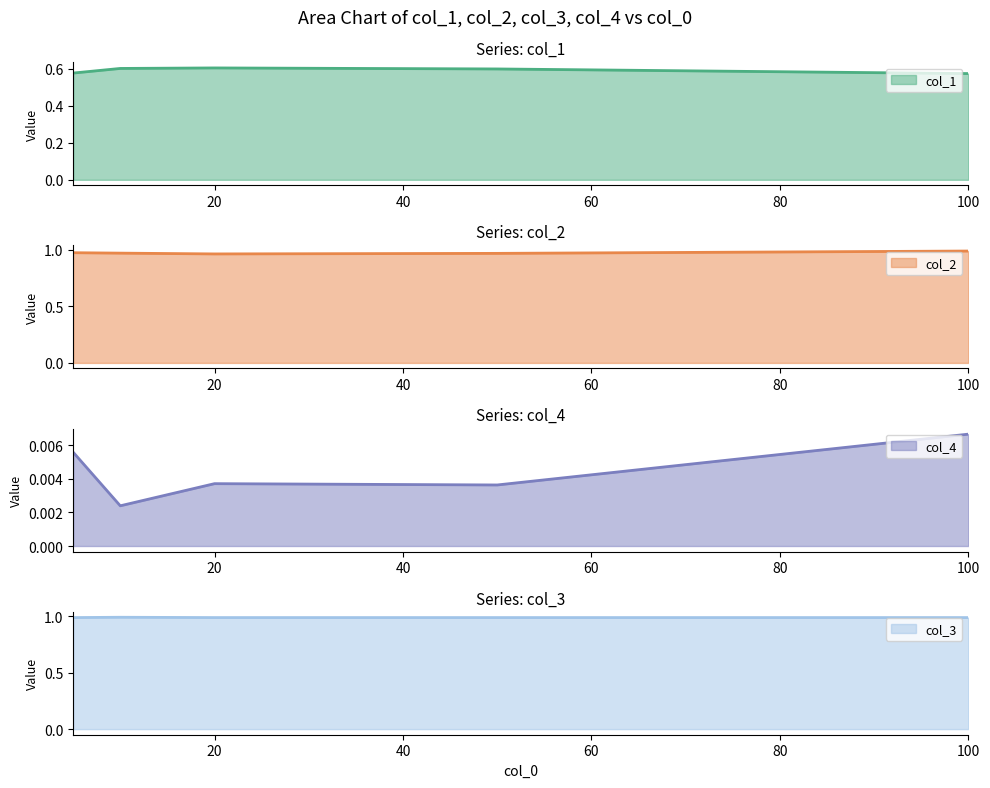

What are all the series names shown in the legend?

col_1, col_2, col_4, col_3